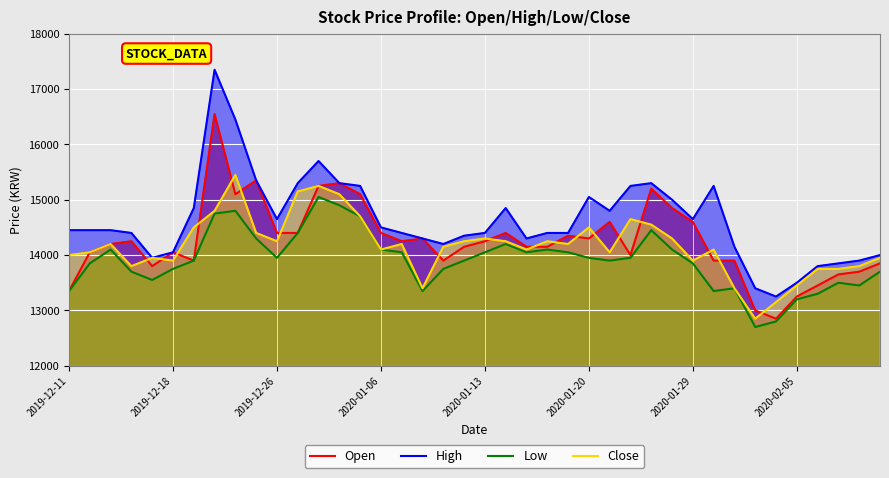

What position from the right is 19?

21